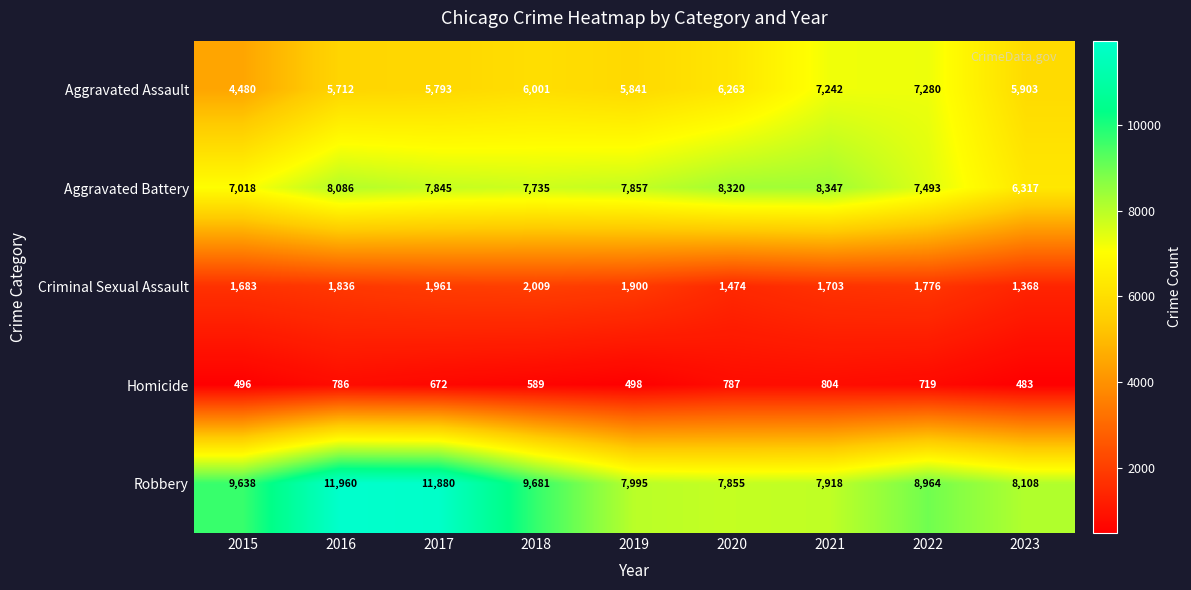

The value of Homicide at 2020 is 787. True or false?

True